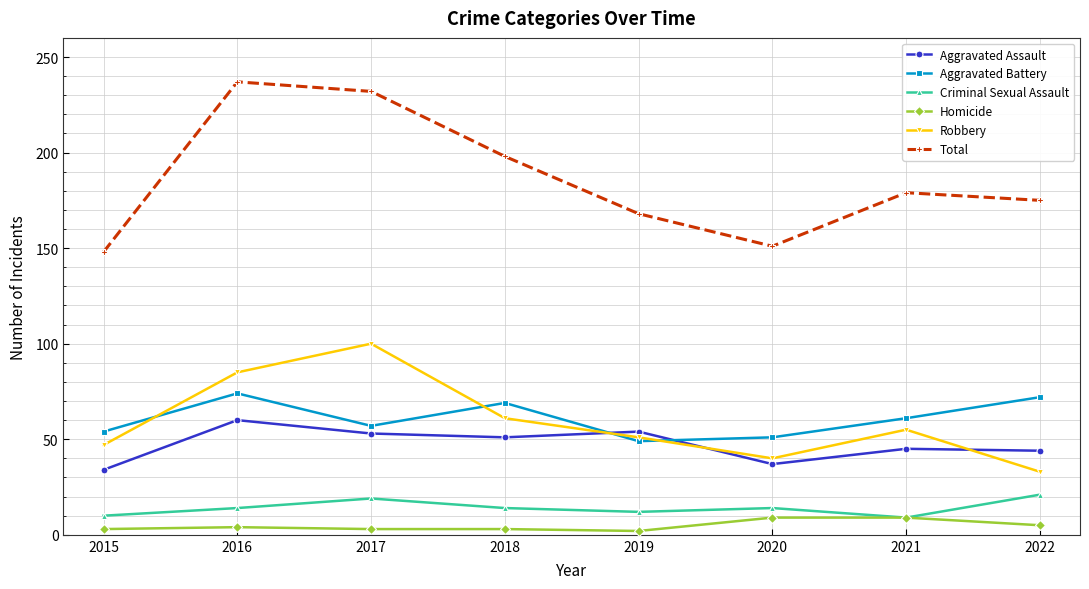

What is the maximum value shown in the chart?

237